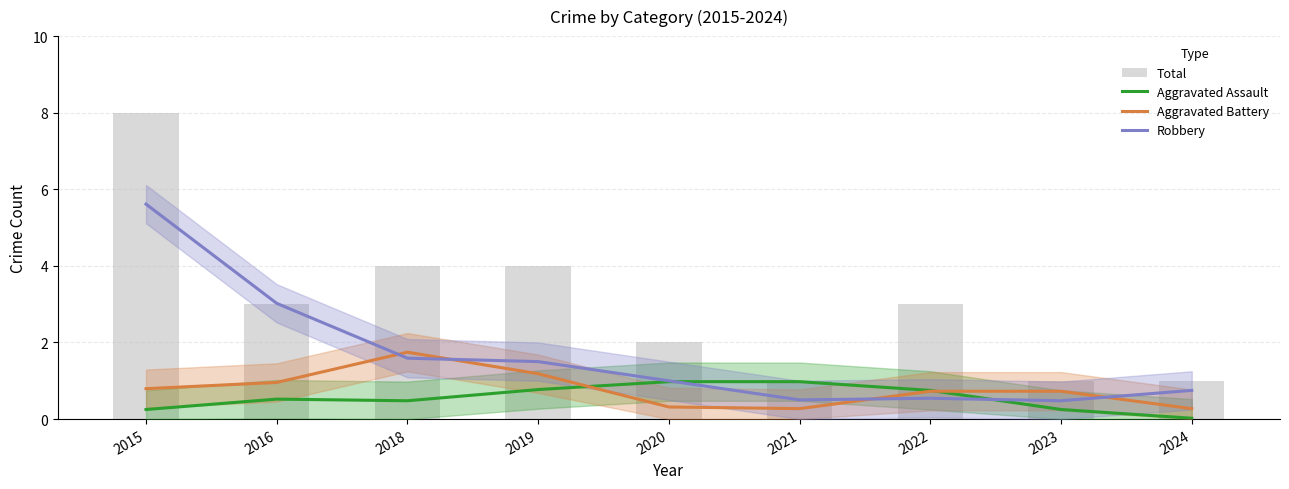

What is the value of the Aggravated Assault bar at the 4th from the left?

0.8